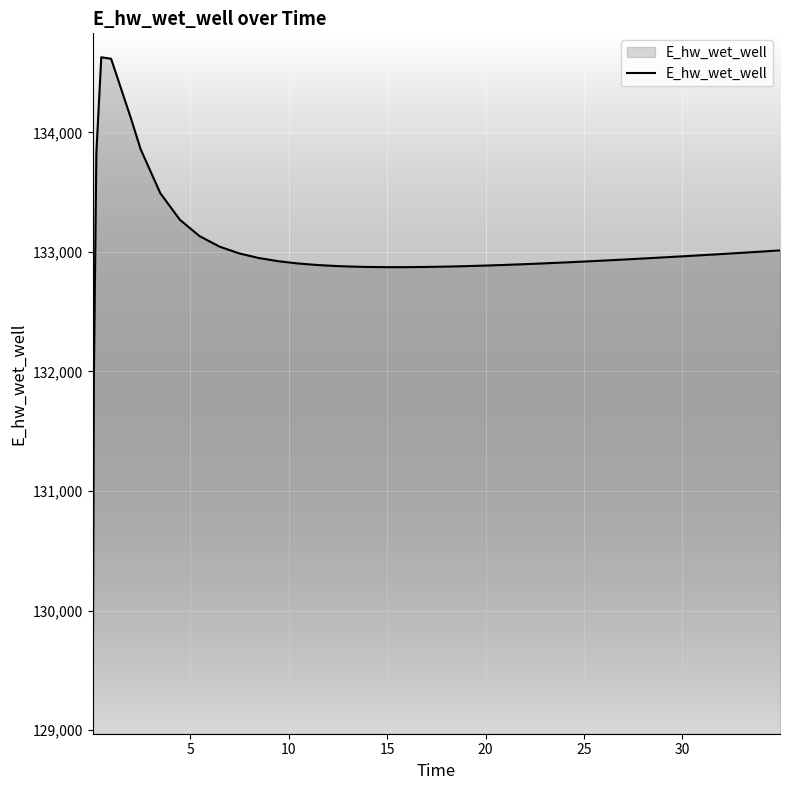

What is the smallest value displayed?

129070.3